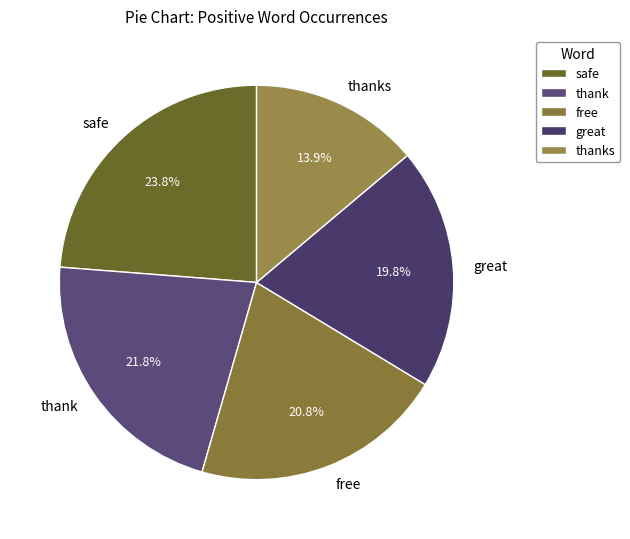

To the nearest percent, what is the average slice percentage?

20%